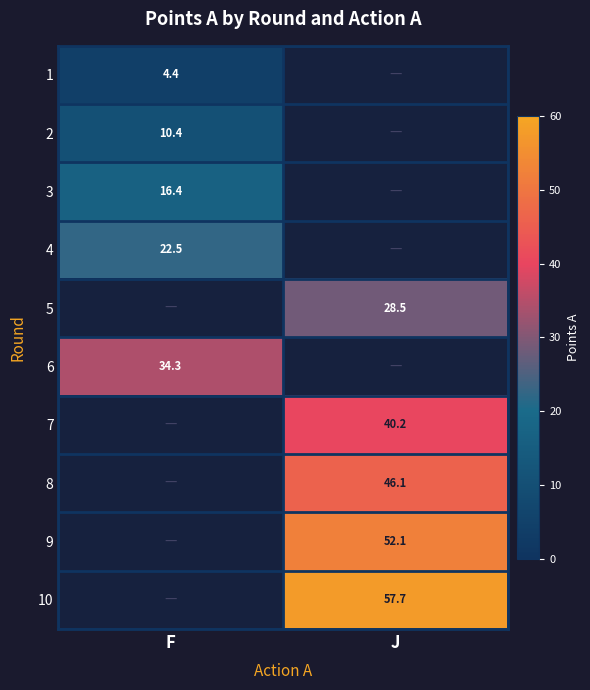

At how many categories does at least one series exceed 37?

1